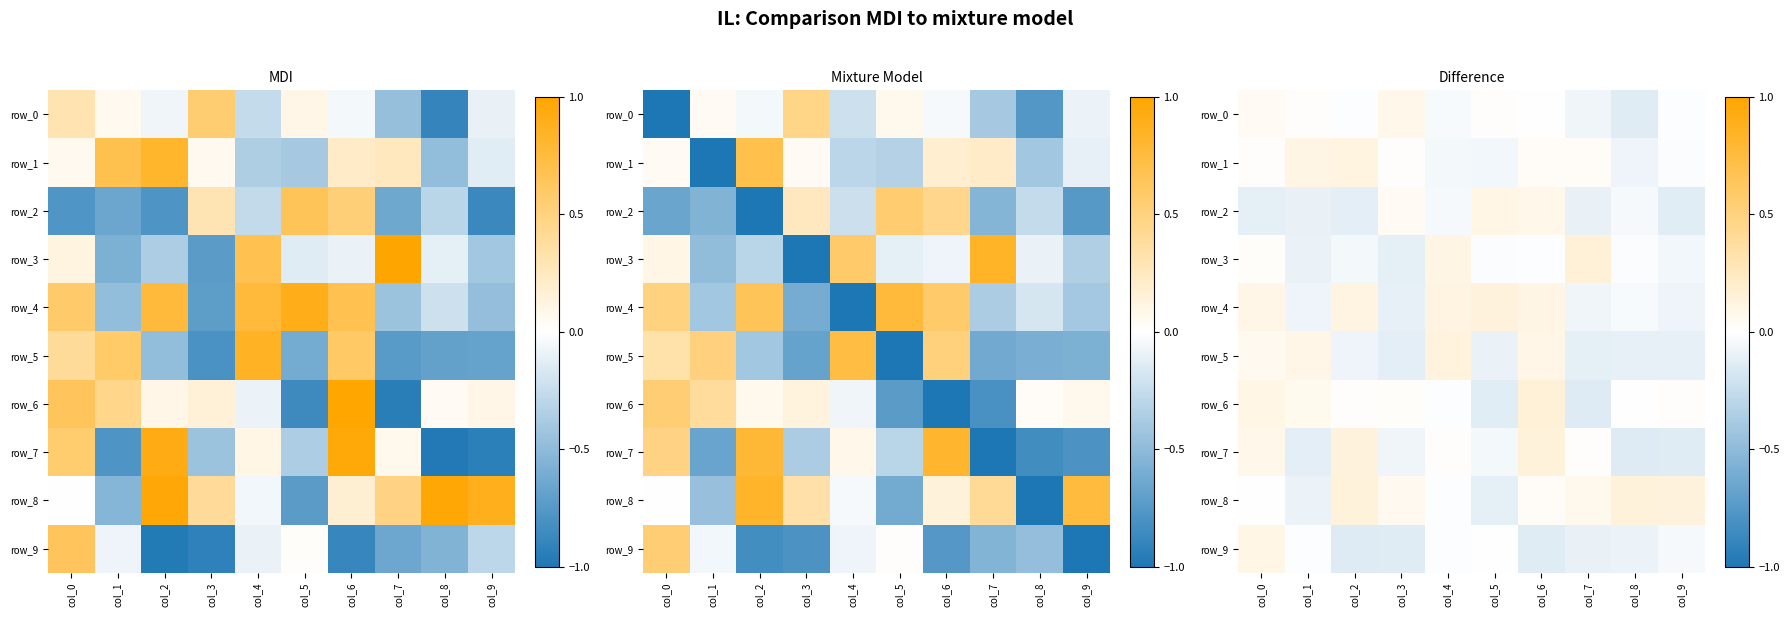

How many data points in row_9 are less than 0?

8